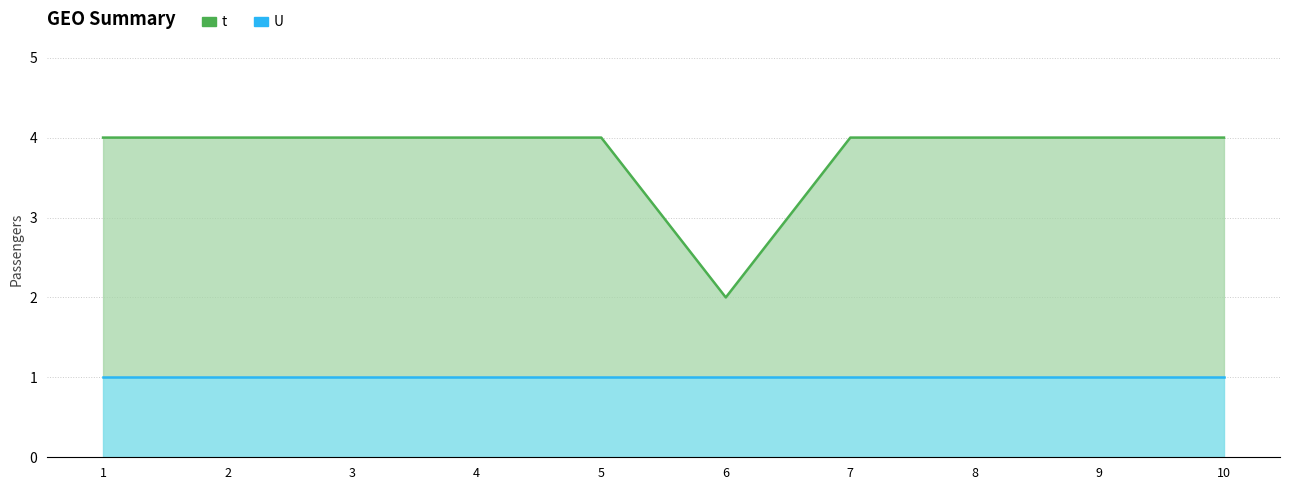

How many points are lower than both their immediate neighbors (excluding endpoints)?

1